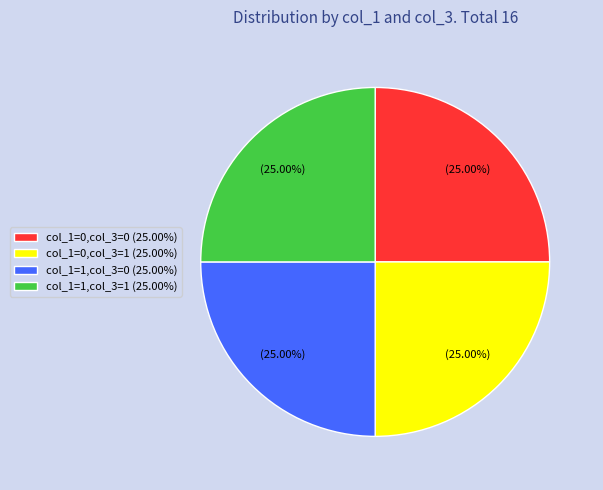

Approximately how many times larger is the value at col_1=0,col_3=1 (25.00%) compared to col_1=0,col_3=0 (25.00%)?

1.0